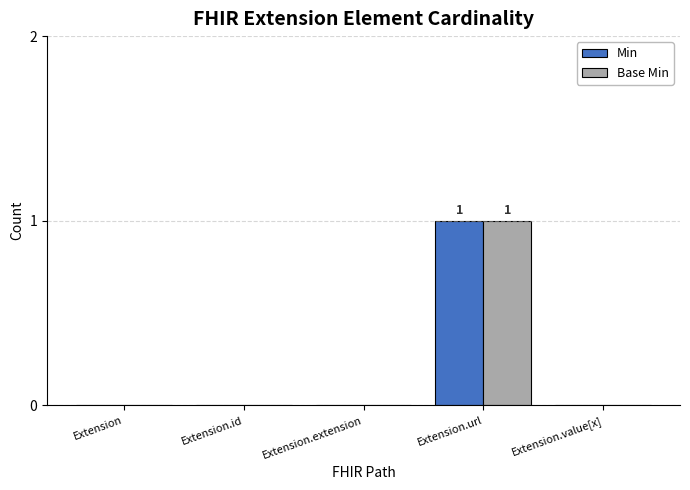

Is it true that Min equals 1 at Extension?

False